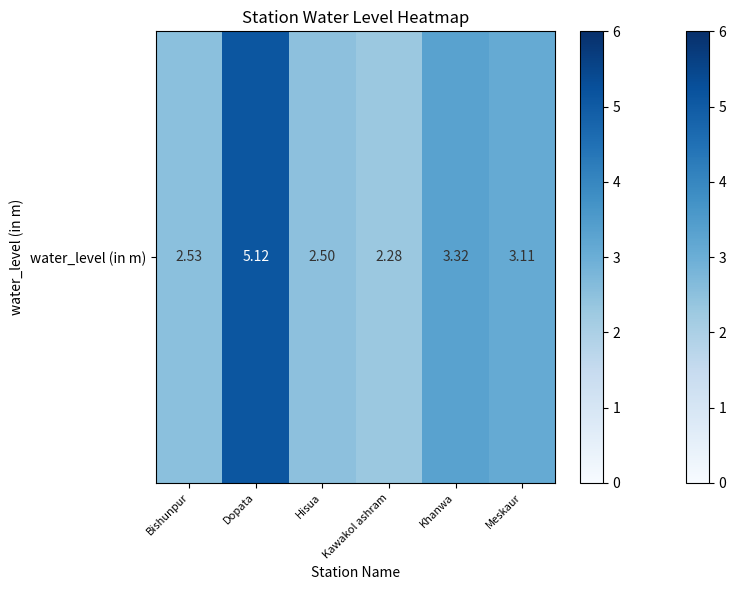

What is the average value?

3.1